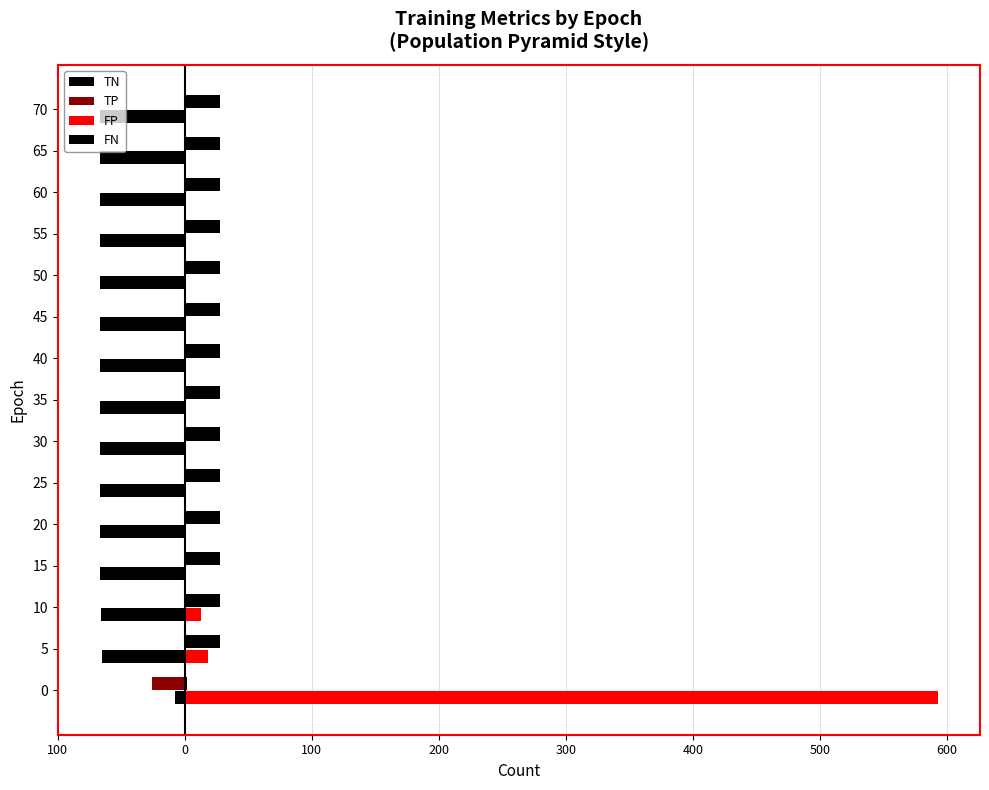

The FN series shows 45.0 at 50. True or false?

False